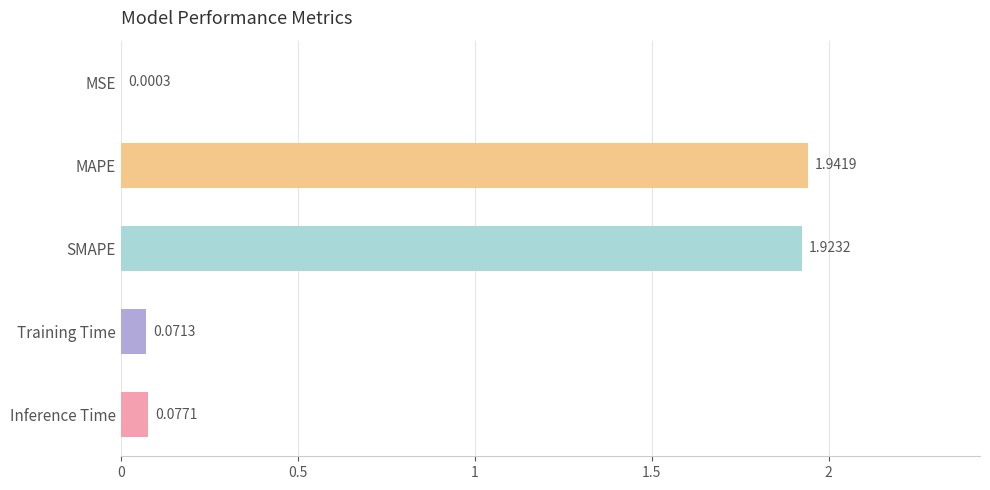

What is the sum of all values?

4.0